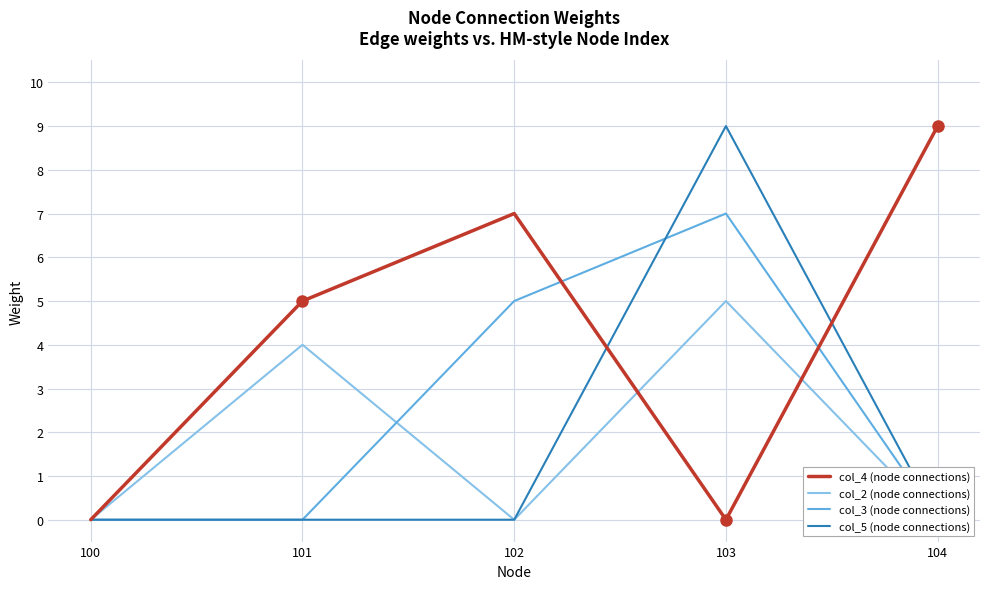

How many data points does each series have?

5